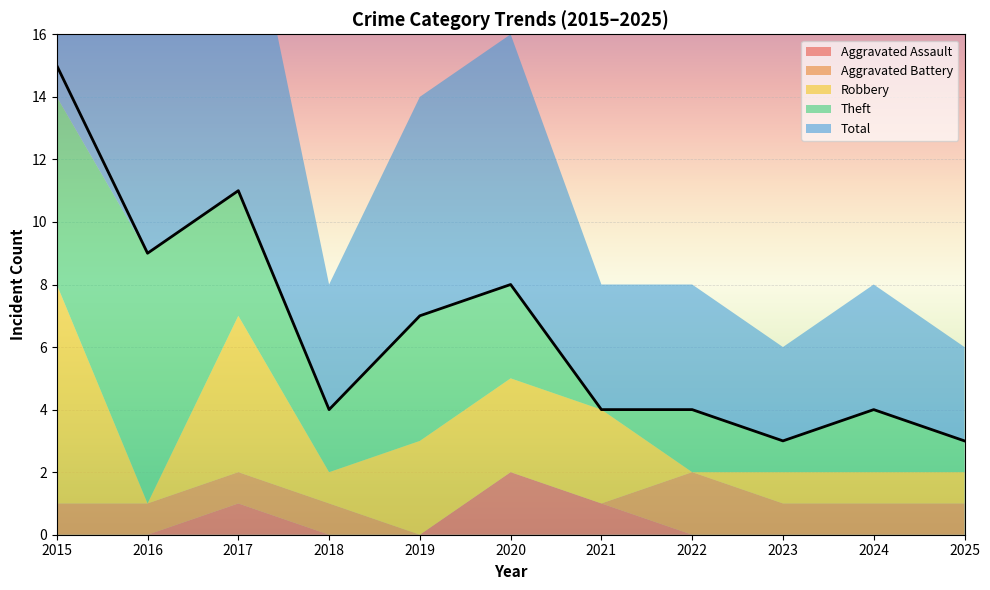

True or false: Aggravated Battery and Theft intersect in this chart.

False